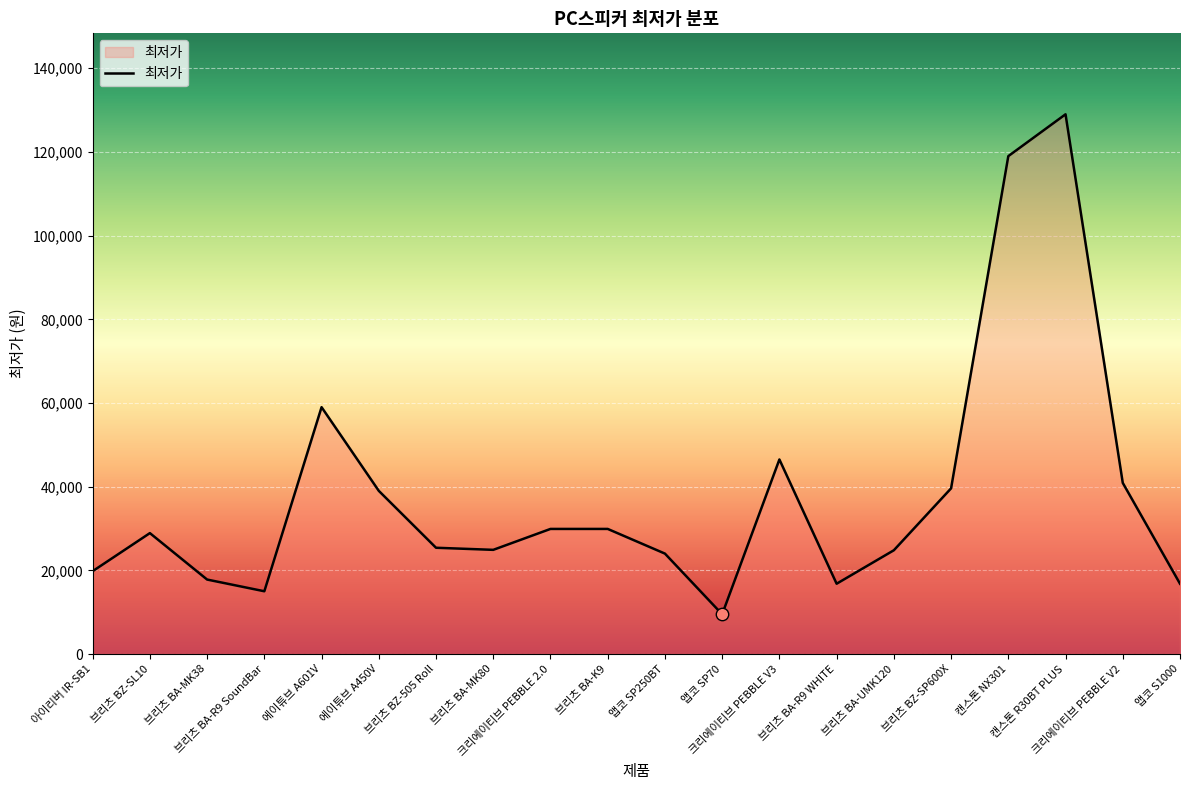

What is the ratio of the value at 앱코 SP70 to the value at 브리츠 BA-MK38?

0.5